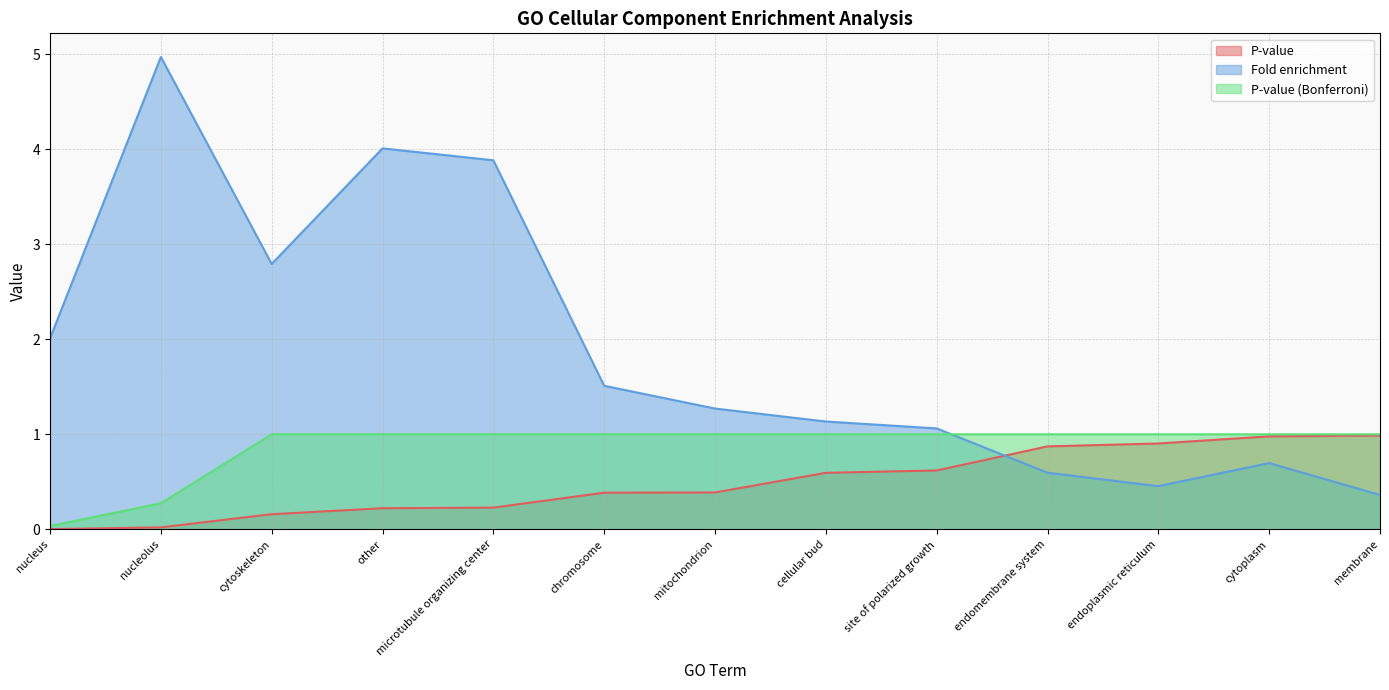

How many data points in P-value (Bonferroni) are less than 1?

2